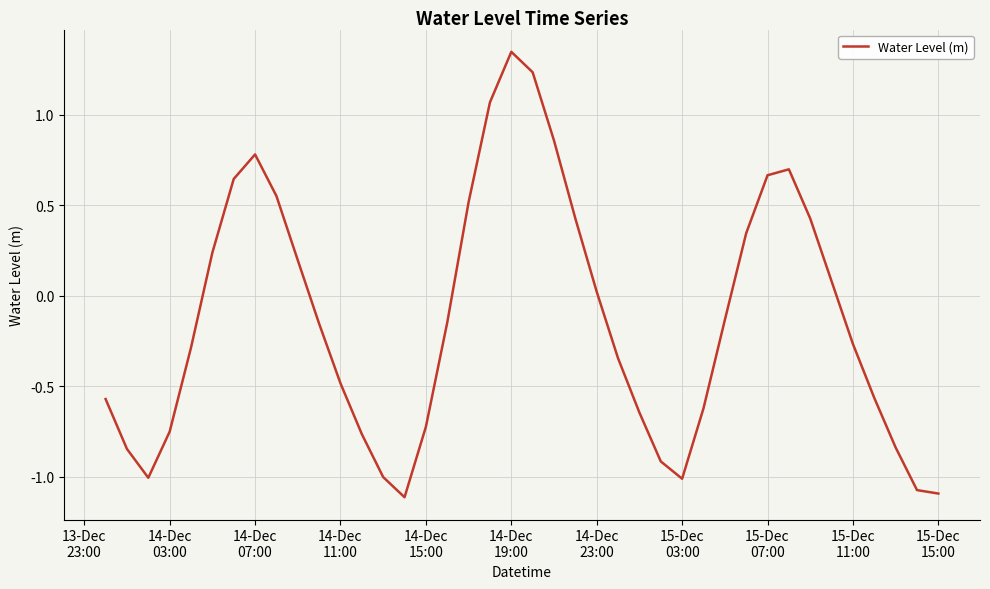

What is the difference between the maximum and minimum values?

2.5